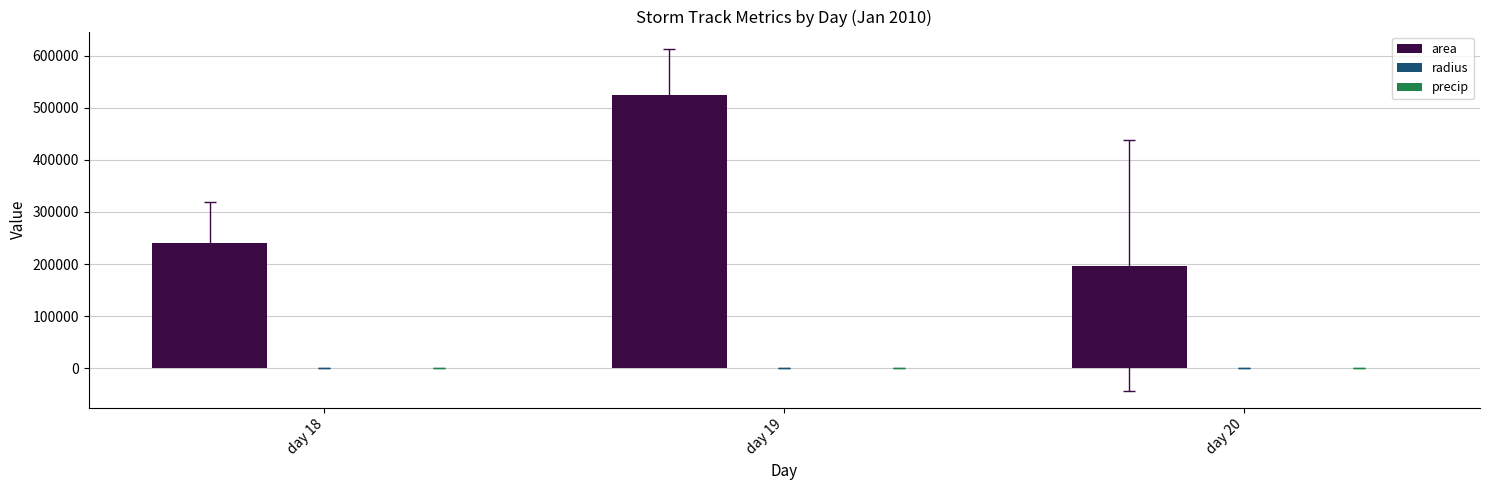

Which category has the highest value across all series?

day 19